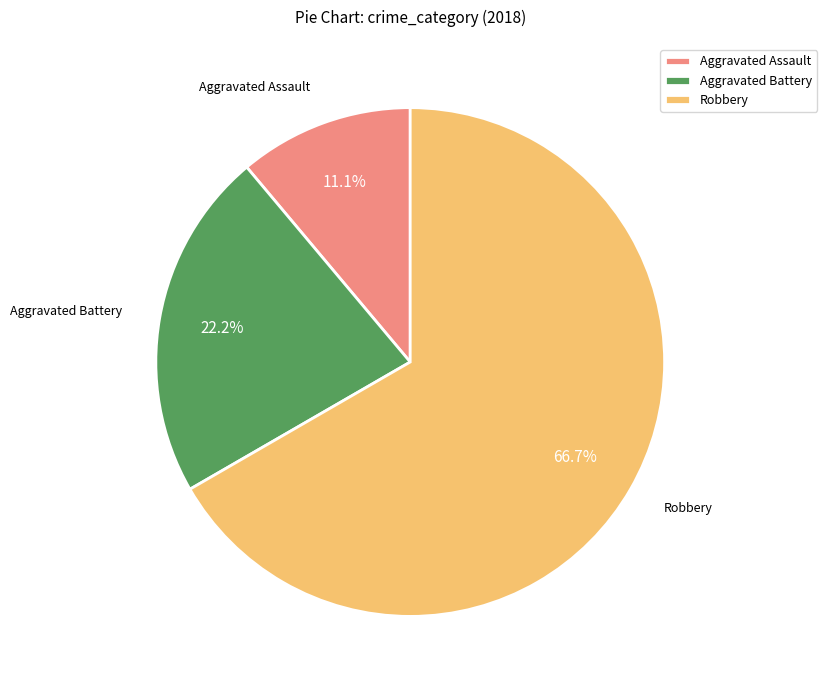

True or false: Aggravated Assault accounts for 11% of the total.

True